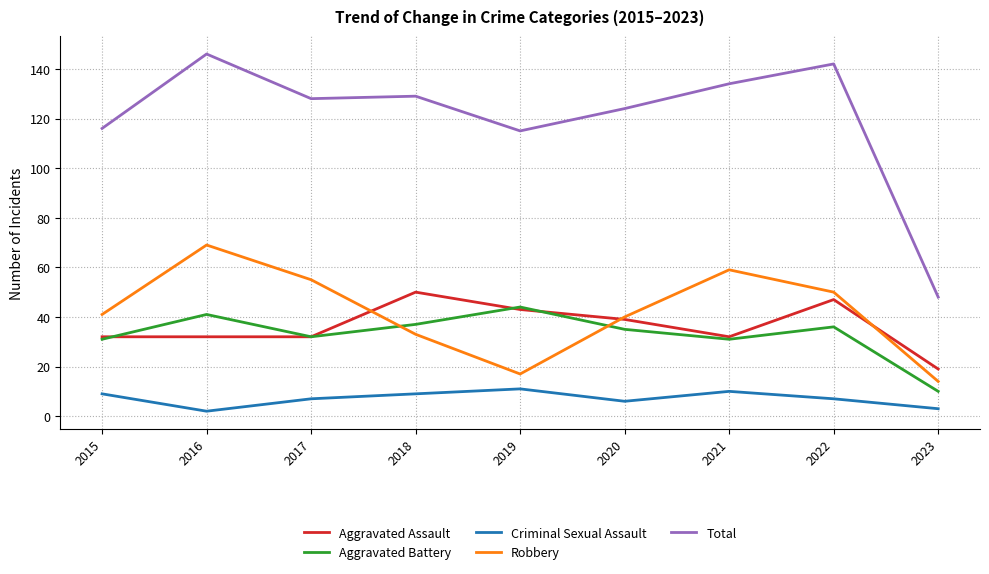

Reading left to right, transcribe all the data shown in this chart.

Aggravated Assault: 32	32	32	50	43	39	32	47	19
Aggravated Battery: 31	41	32	37	44	35	31	36	10
Criminal Sexual Assault: 9	2	7	9	11	6	10	7	3
Robbery: 41	69	55	33	17	40	59	50	14
Total: 116	146	128	129	115	124	134	142	48